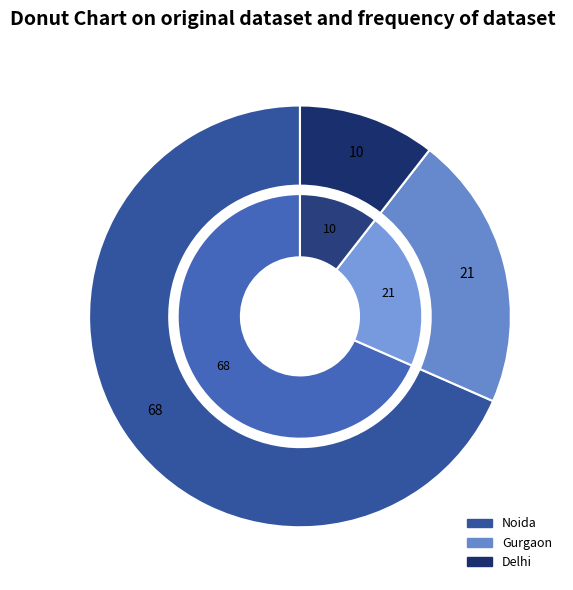

To the nearest percent, what is the difference between the largest and smallest slice percentages?

58%